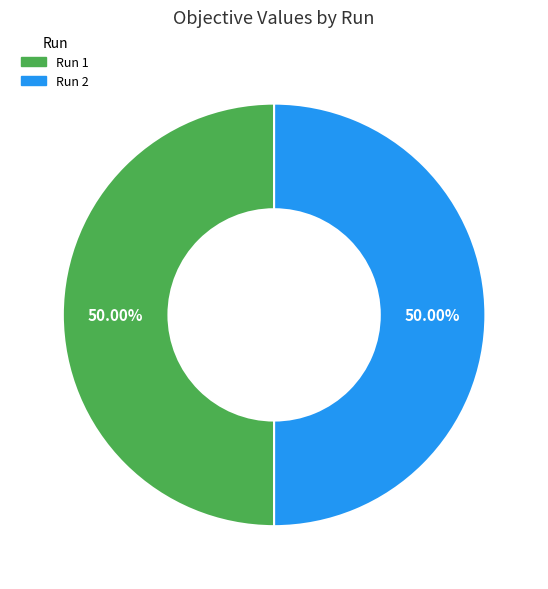

How many slices are in this pie chart?

2